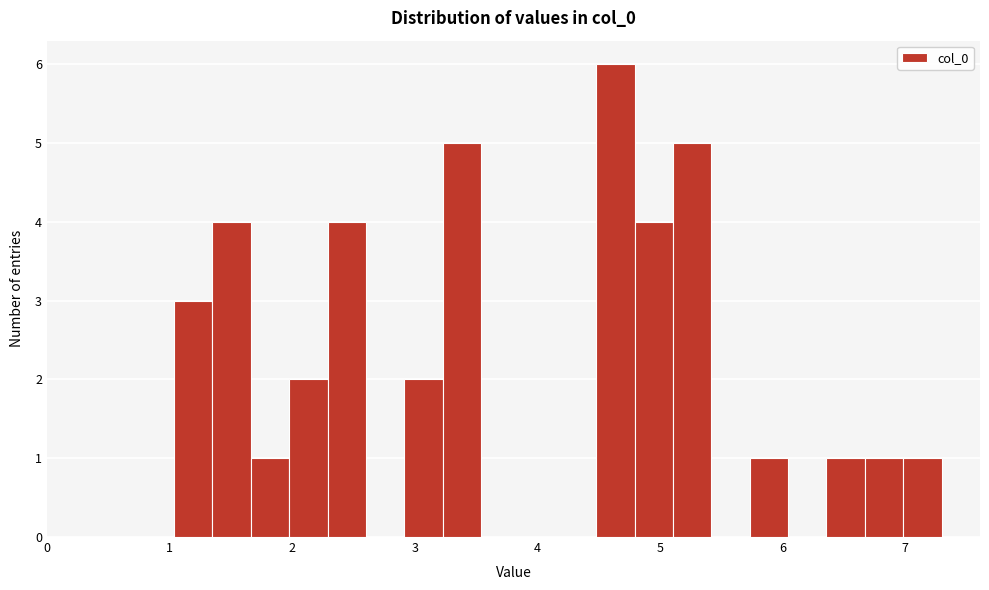

Read against the x-axis, roughly where is the centre of the tallest bar?

4.6